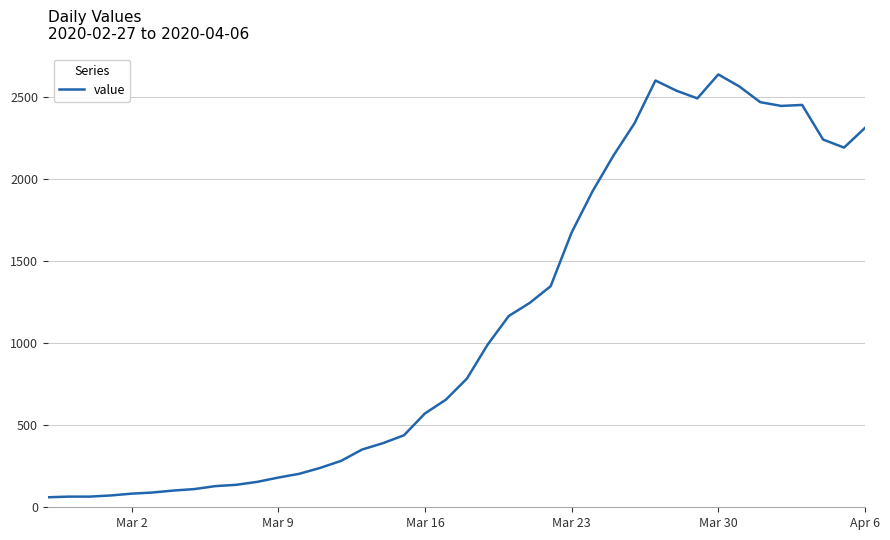

What is the minimum value shown in the chart?

61